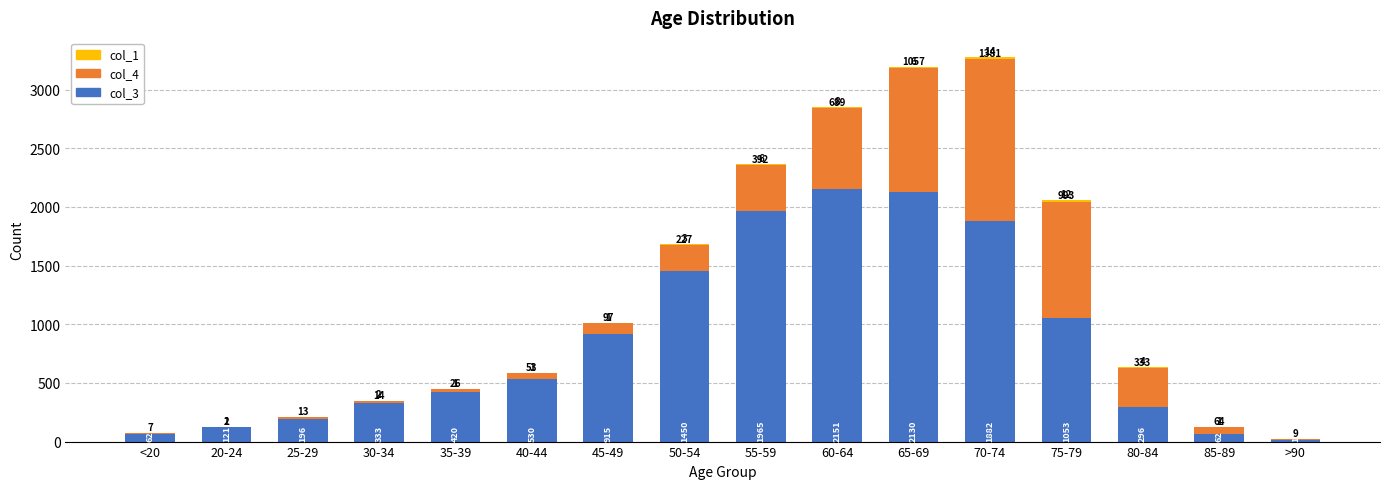

Which category has the highest value in the col_3 series?

60-64